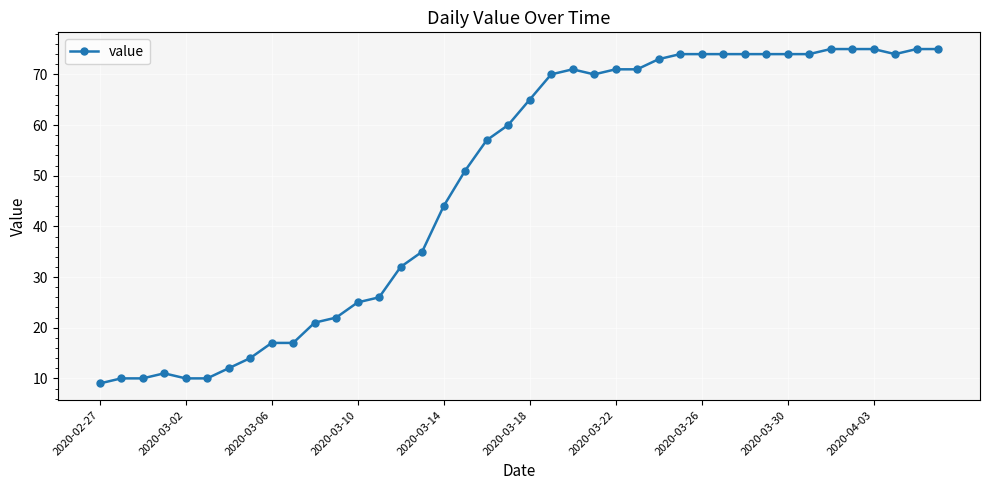

What is the sum of all values?

1951